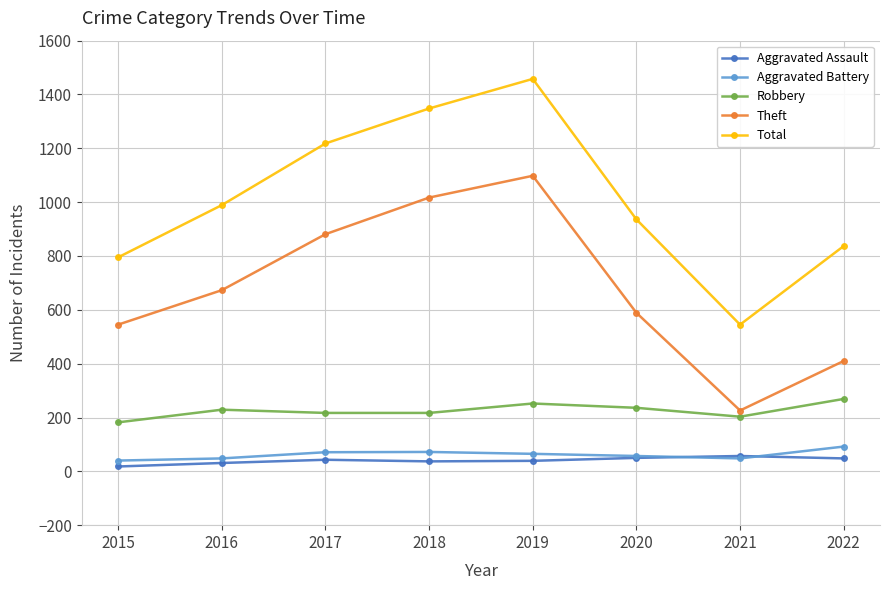

Count the number of data series in this chart.

5